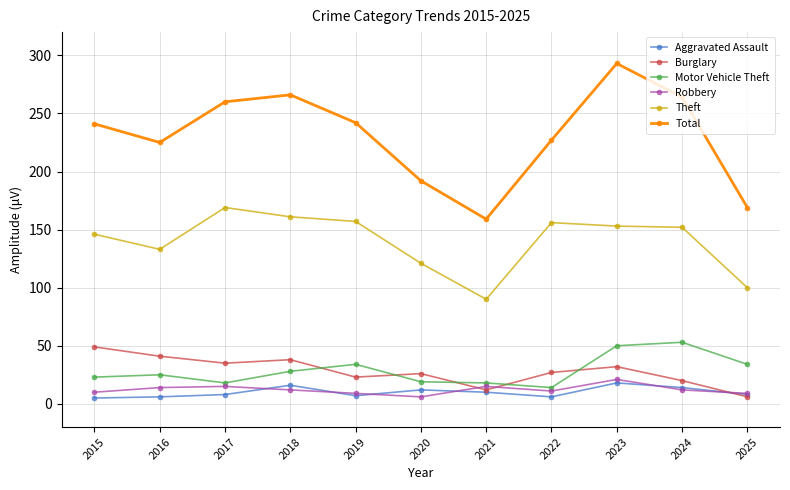

What is the total value across all series at 2021?

304